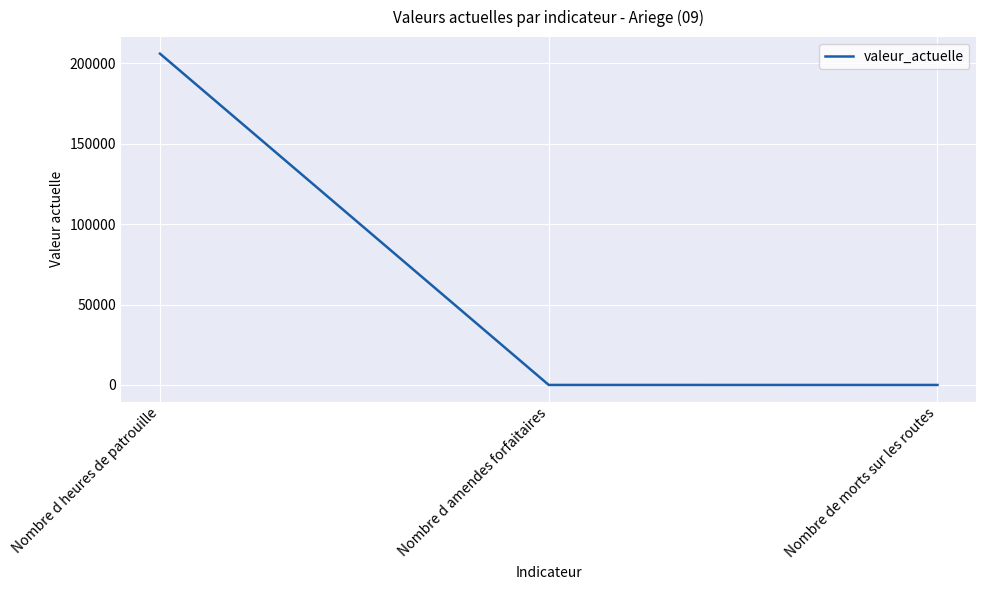

What is the difference between the maximum and second lowest values?

205910